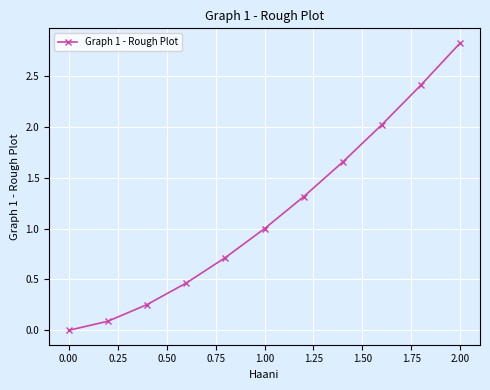

What is the greatest value displayed?

2.8